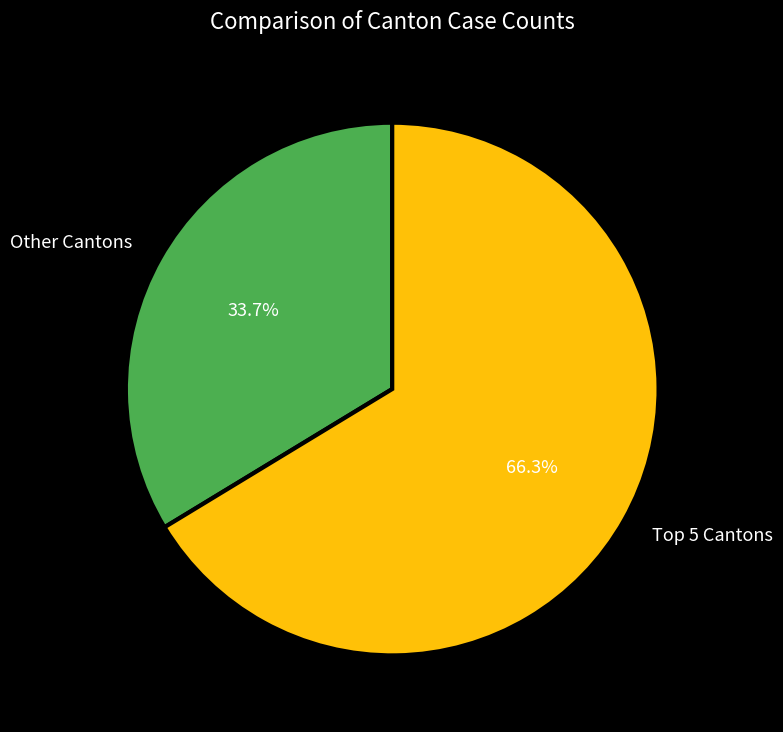

To the nearest percent, what is the average slice percentage?

50%